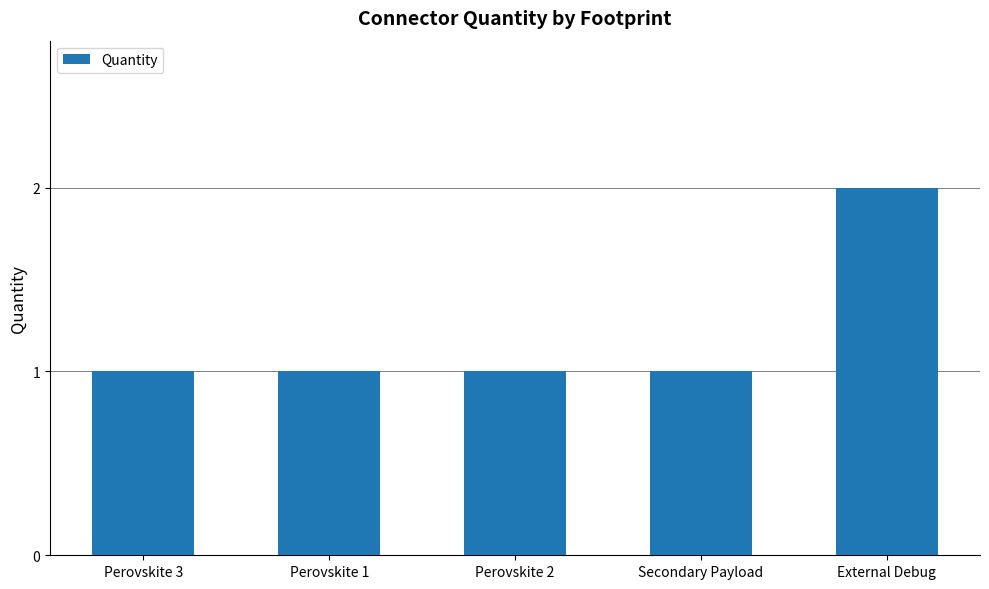

What is the sum of the values at Secondary Payload and Perovskite 2?

2